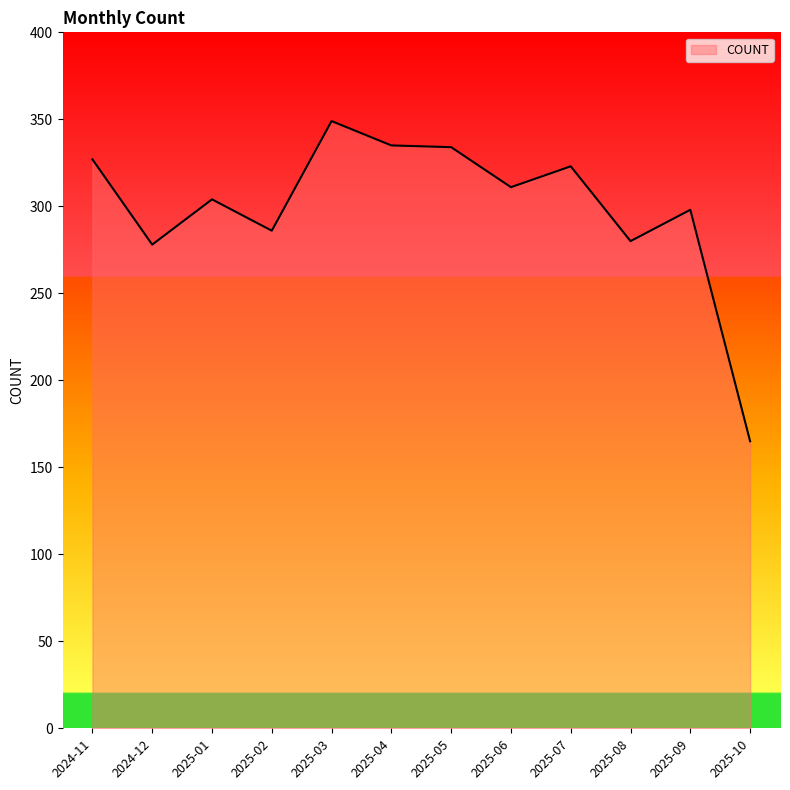

Is it true that the value at 2025-09 is 298?

True